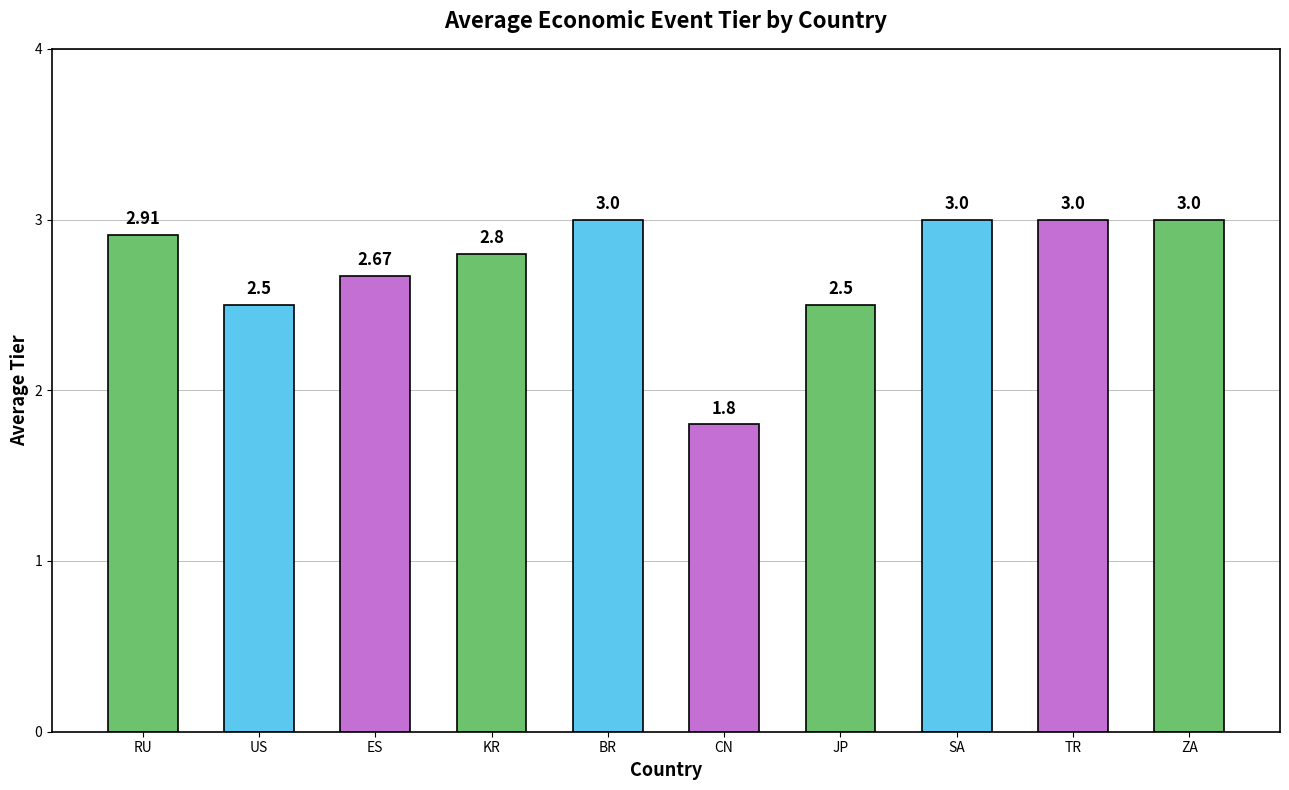

Which category has the lowest value across all series?

CN